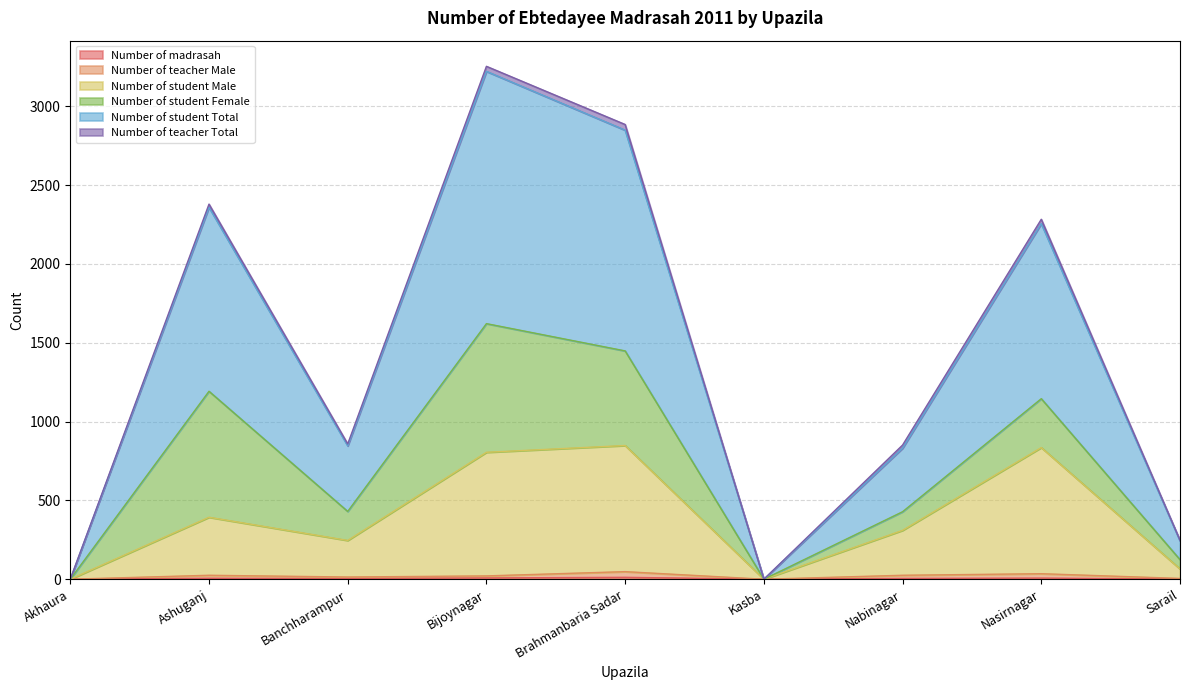

What is the sum of the Number of student Male values at Bijoynagar and Nabinagar?

1115